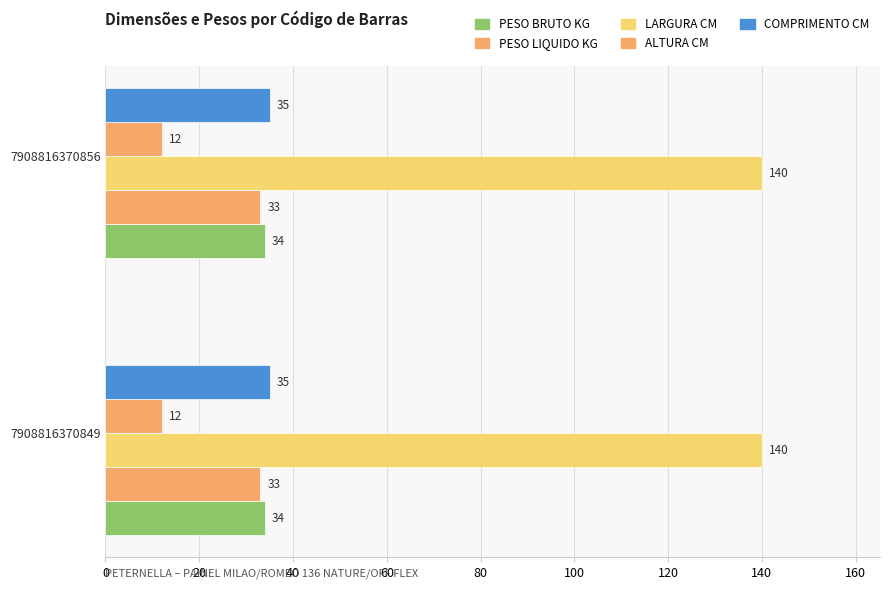

What is the total value across all series at 7908816370856?

254